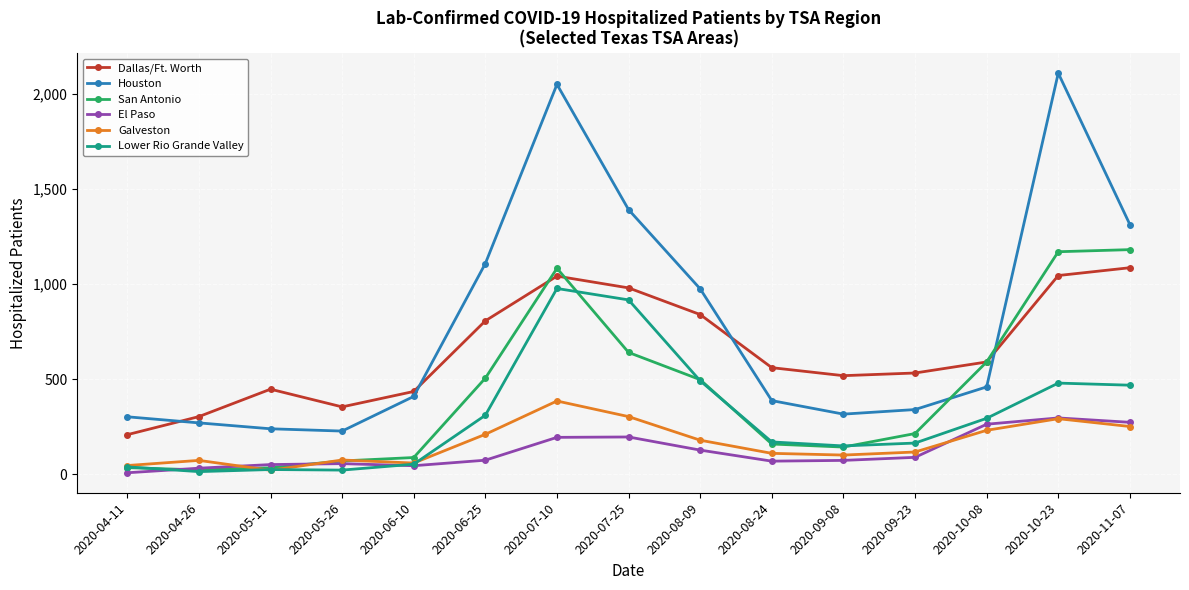

In San Antonio, how many points are lower than both neighbors (excluding endpoints)?

2